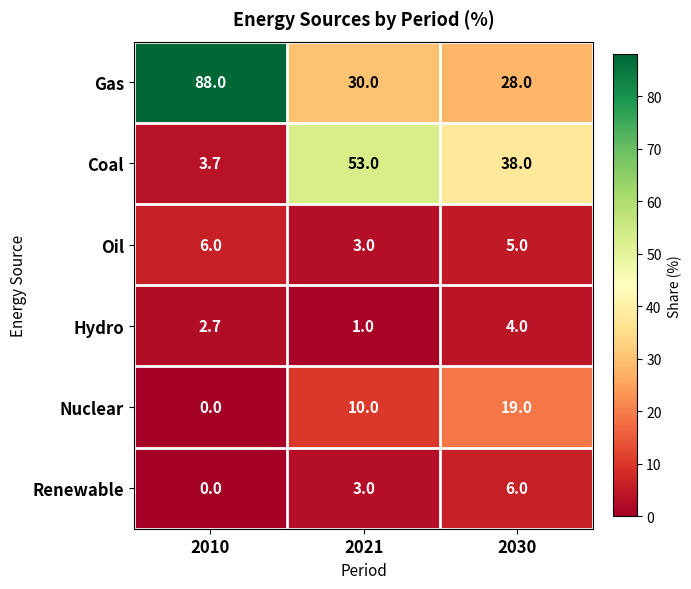

Reading right to left, extract all data points from this chart.

Gas: 2030=28.0	2021=30.0	2010=88.0
Coal: 2030=38.0	2021=53.0	2010=3.7
Oil: 2030=5.0	2021=3.0	2010=6.0
Hydro: 2030=4.0	2021=1.0	2010=2.7
Nuclear: 2030=19.0	2021=10.0	2010=0.0
Renewable: 2030=6.0	2021=3.0	2010=0.0